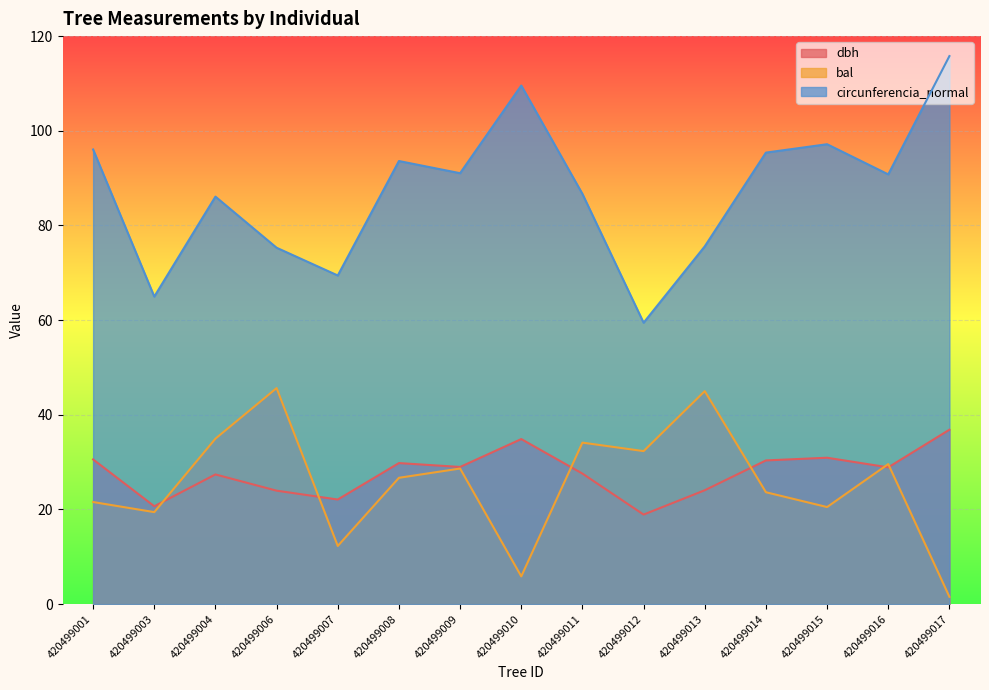

What is the sum of all bal values?

381.9